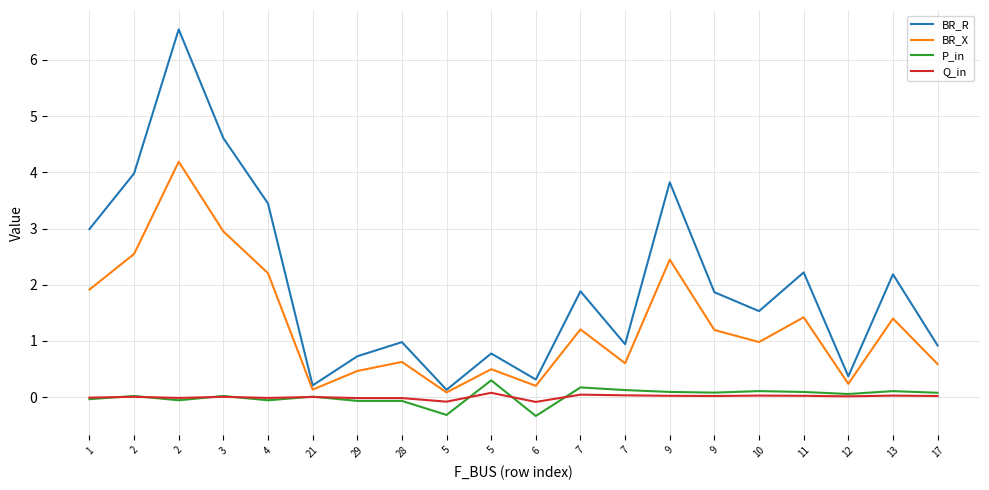

What are all the series names shown in the legend?

BR_R, BR_X, P_in, Q_in